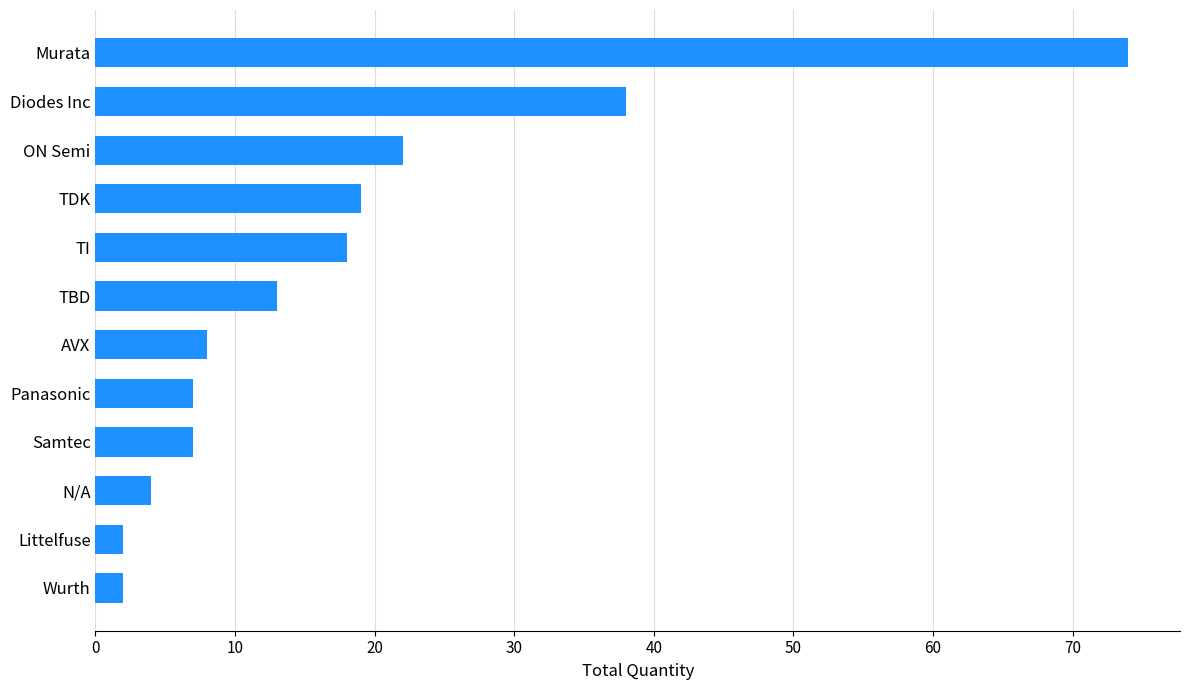

Where is the data nearest to the value 38?

Diodes Inc